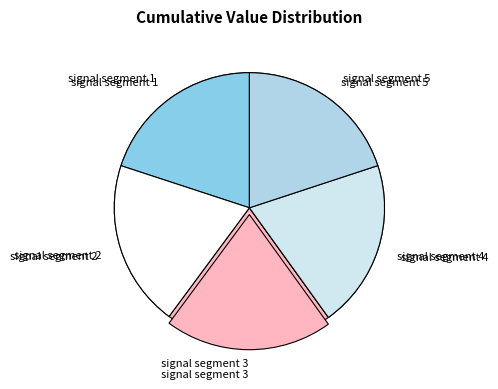

How many segments does this pie chart have?

5